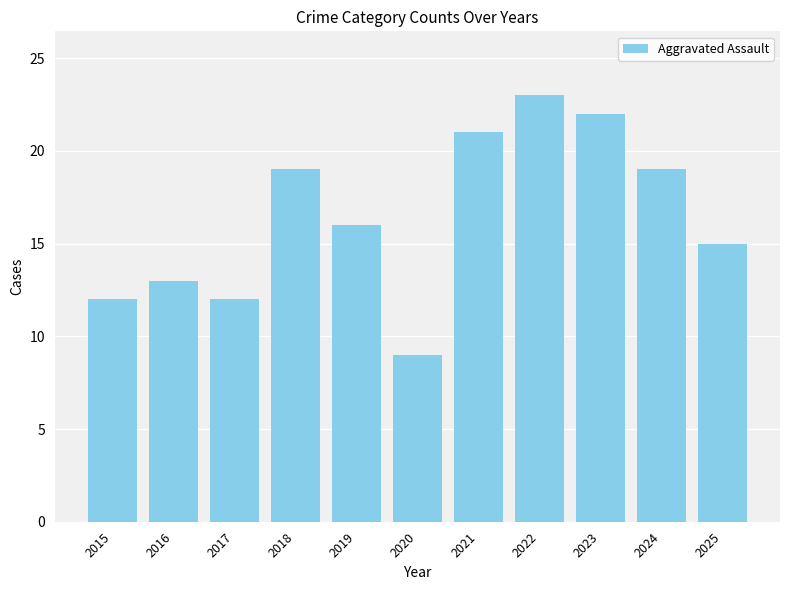

Is it true that the value at 2017 is 6?

False